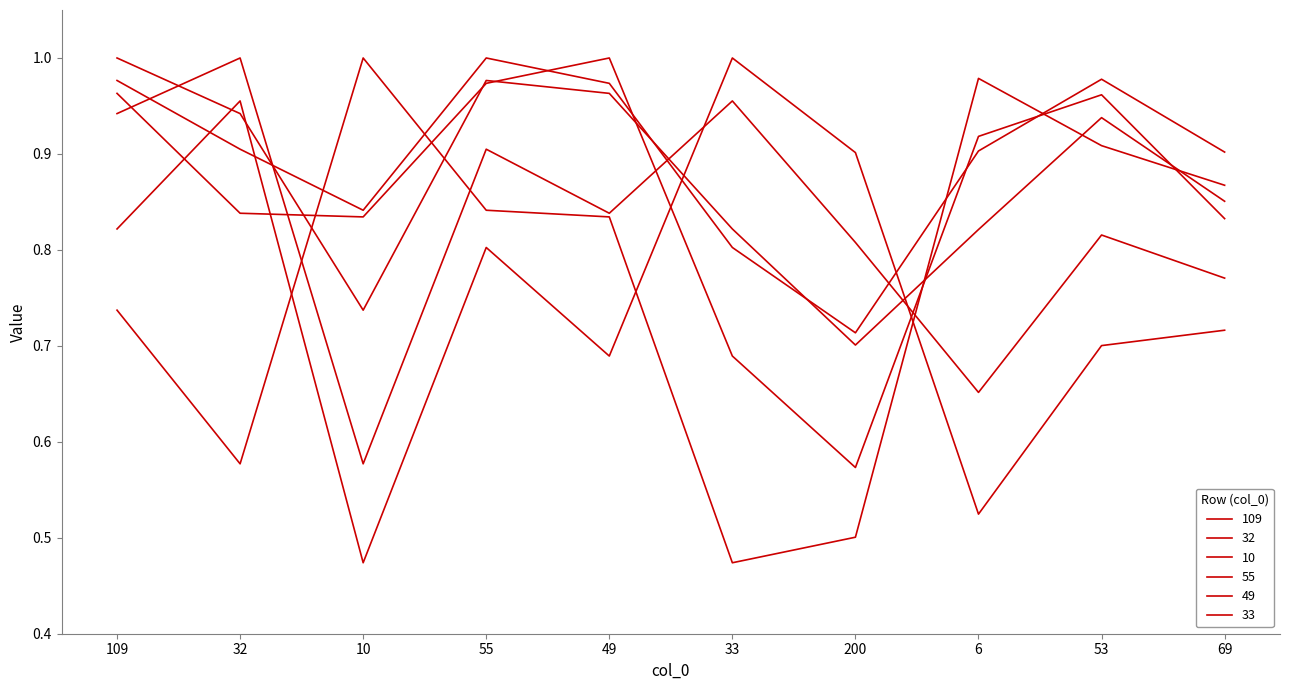

Does the chart have visible grid lines?

No